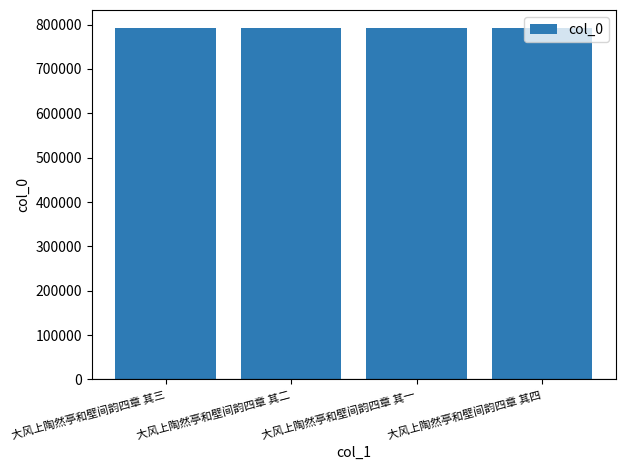

Read the value at 大风上陶然亭和壁间韵四章 其四.

793319